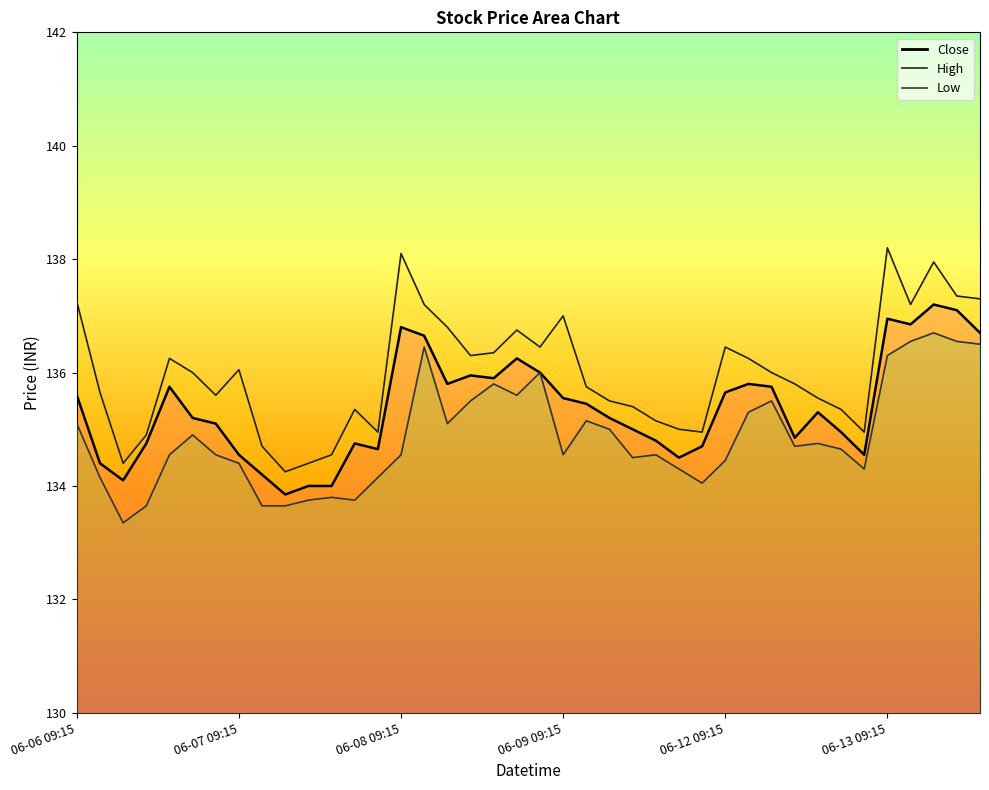

How many points are lower than both their immediate neighbors (excluding endpoints)?

9